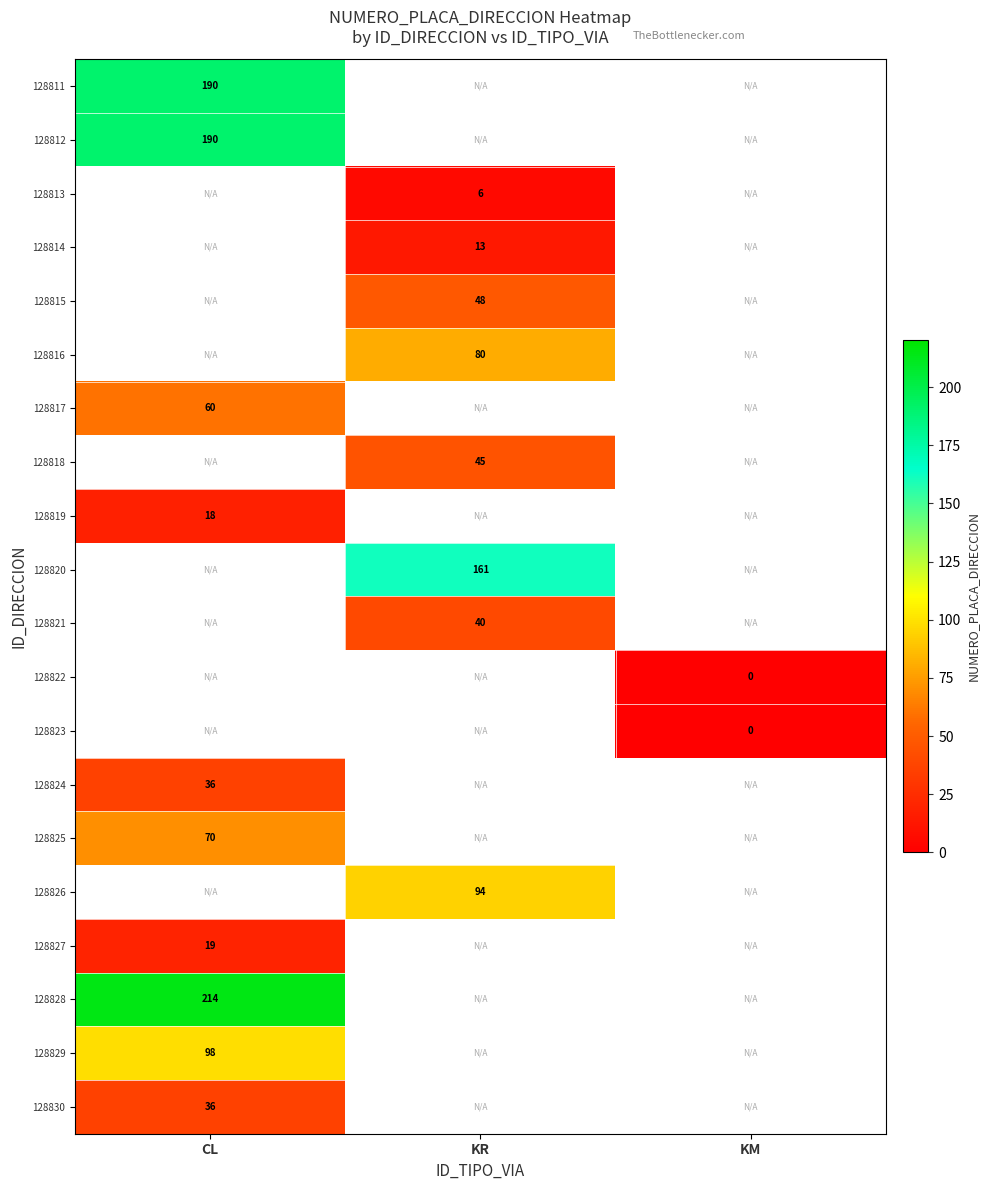

Is it true that 128813 equals 6 at KR?

True